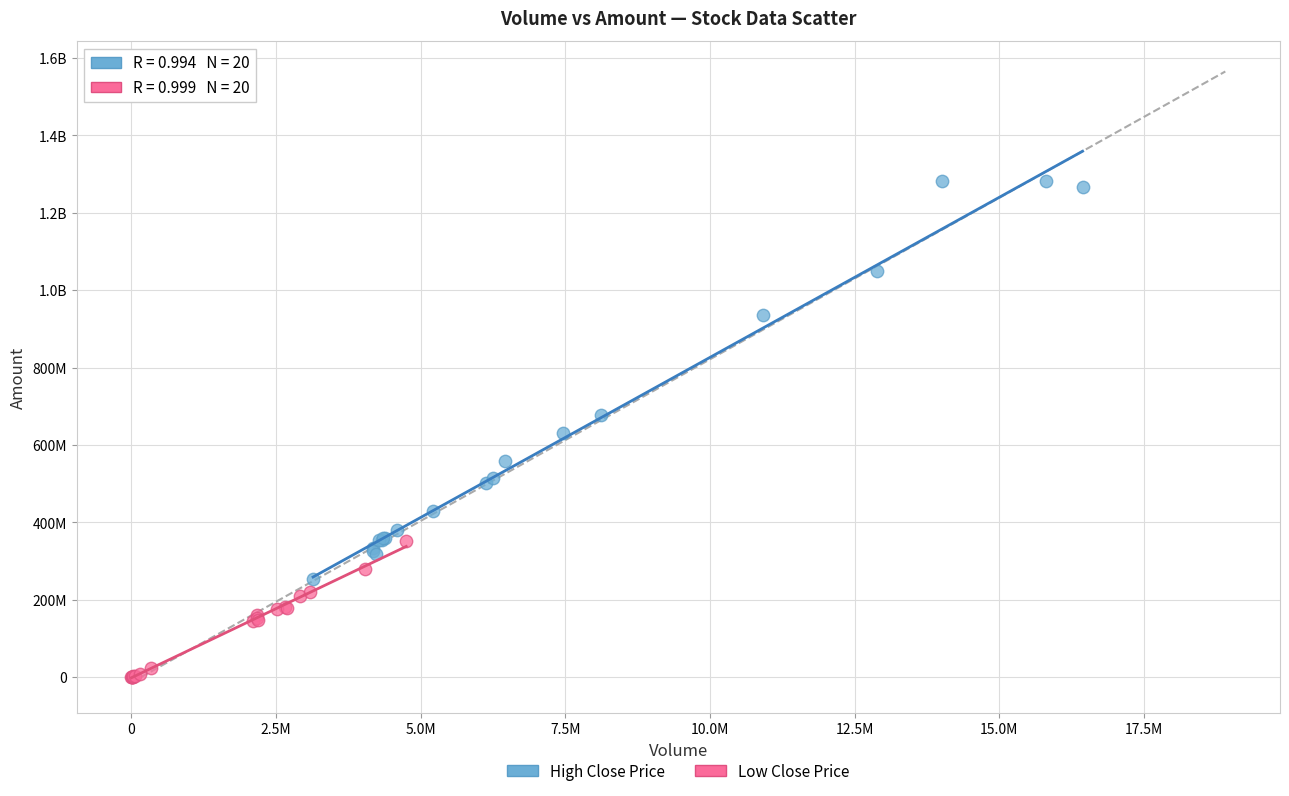

What are all the series names shown in the legend?

High Close Price, Low Close Price